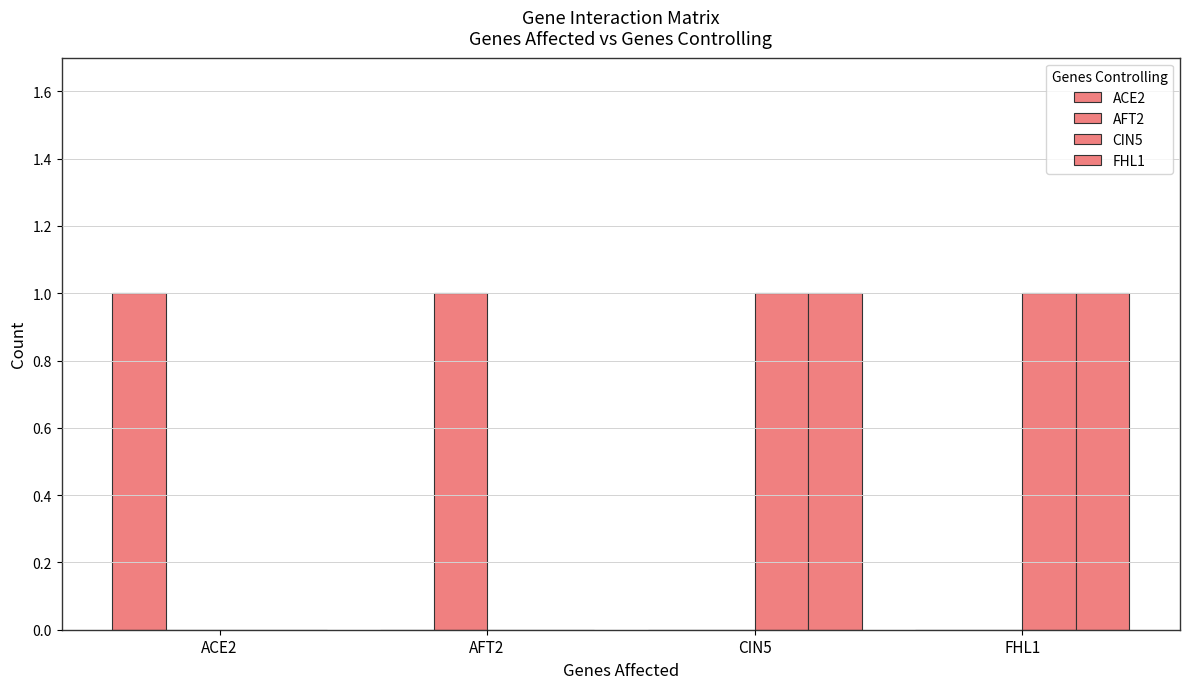

Reading left to right, what are all the values shown in this chart?

ACE2: ACE2=1	AFT2=0	CIN5=0	FHL1=0
AFT2: ACE2=0	AFT2=1	CIN5=0	FHL1=0
CIN5: ACE2=0	AFT2=0	CIN5=1	FHL1=1
FHL1: ACE2=0	AFT2=0	CIN5=1	FHL1=1